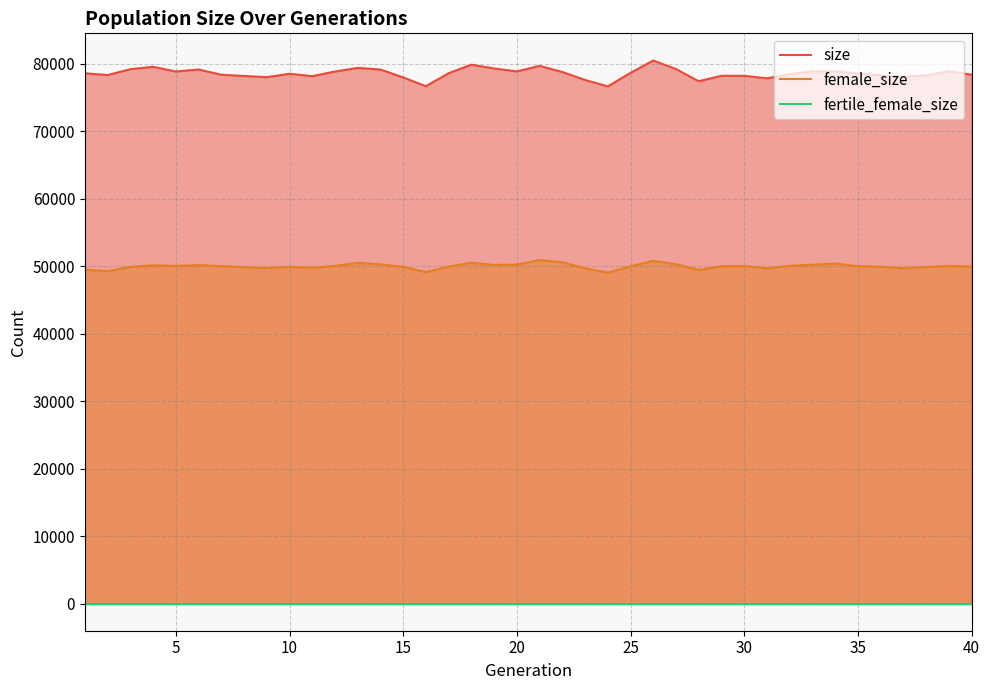

Which series has the widest spread of values?

size